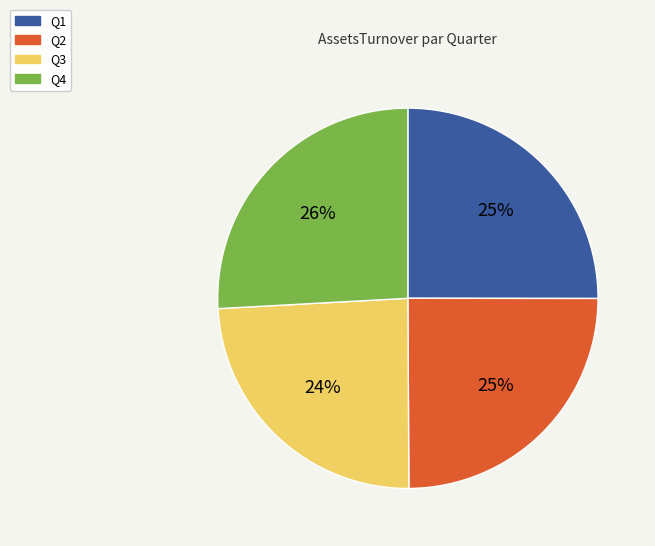

Is Q4 the majority of the pie?

No